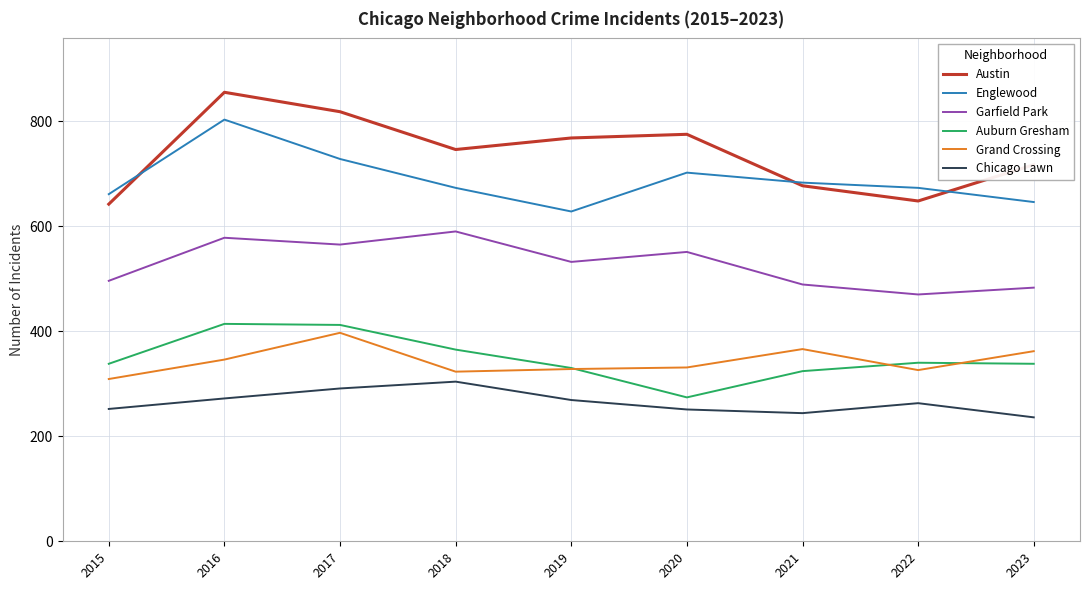

What is the average value of the Chicago Lawn series?

265